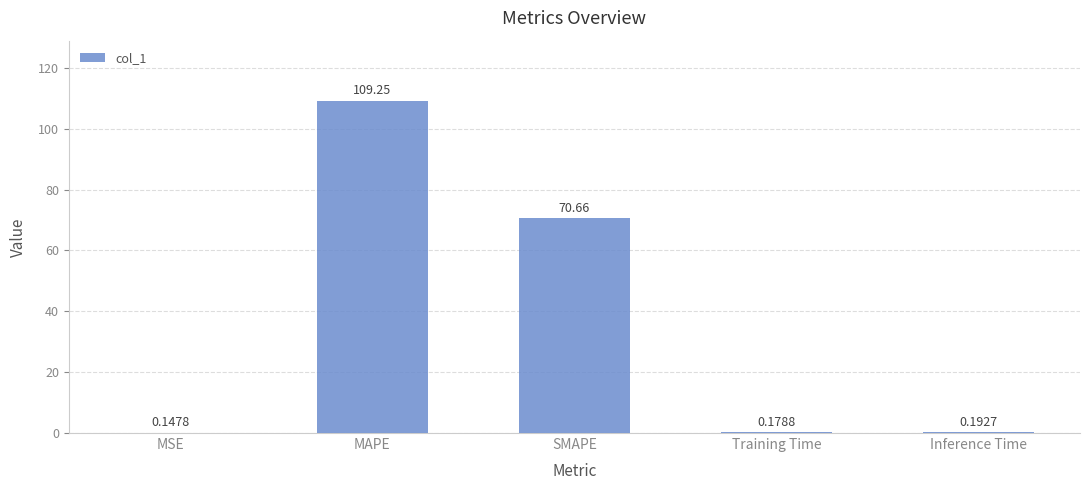

At which label is the value closest to 54?

SMAPE